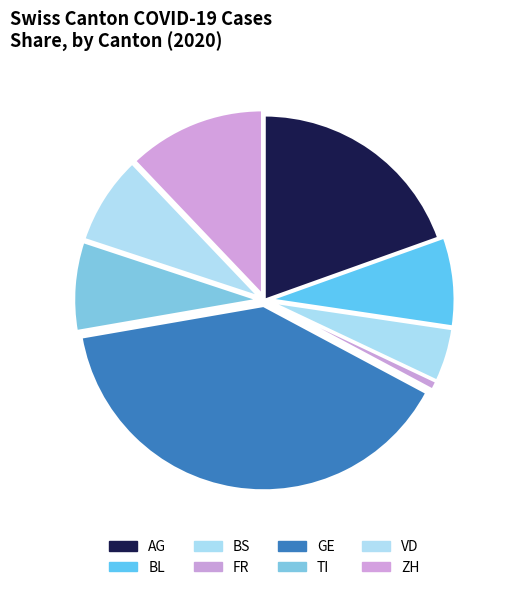

How many segments does this pie chart have?

8